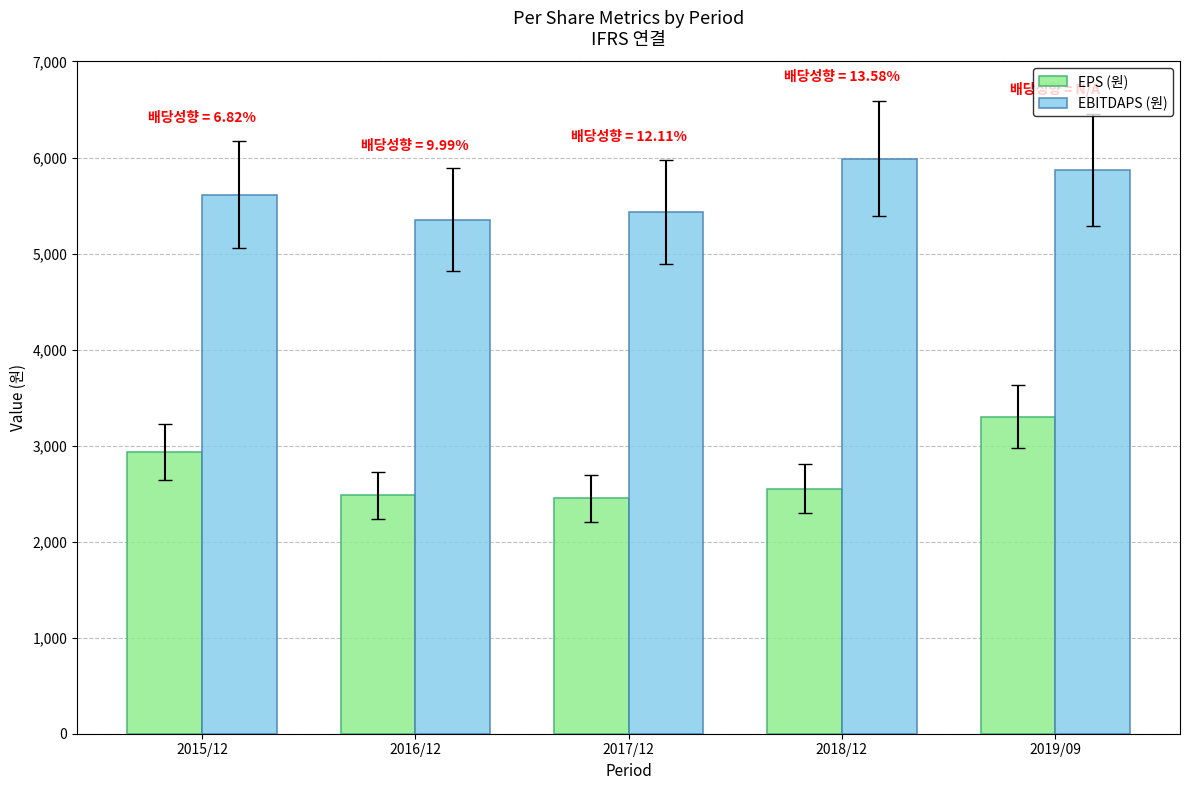

Where does the EPS (원) series first go above 2551?

2015/12